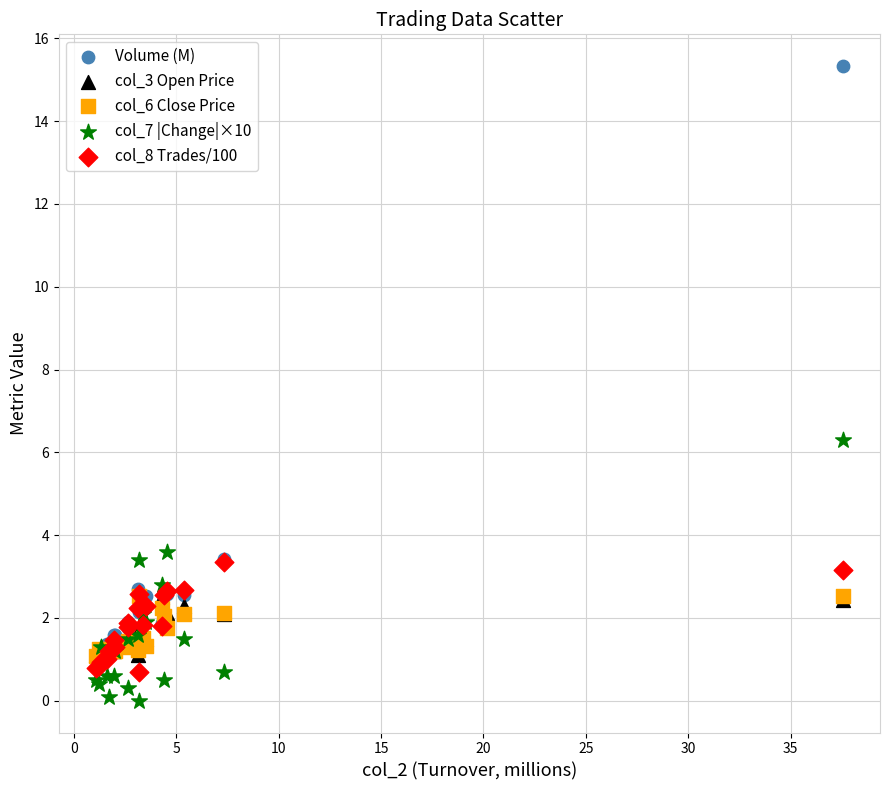

Across all series, what Y value is closest to 7?

6.3